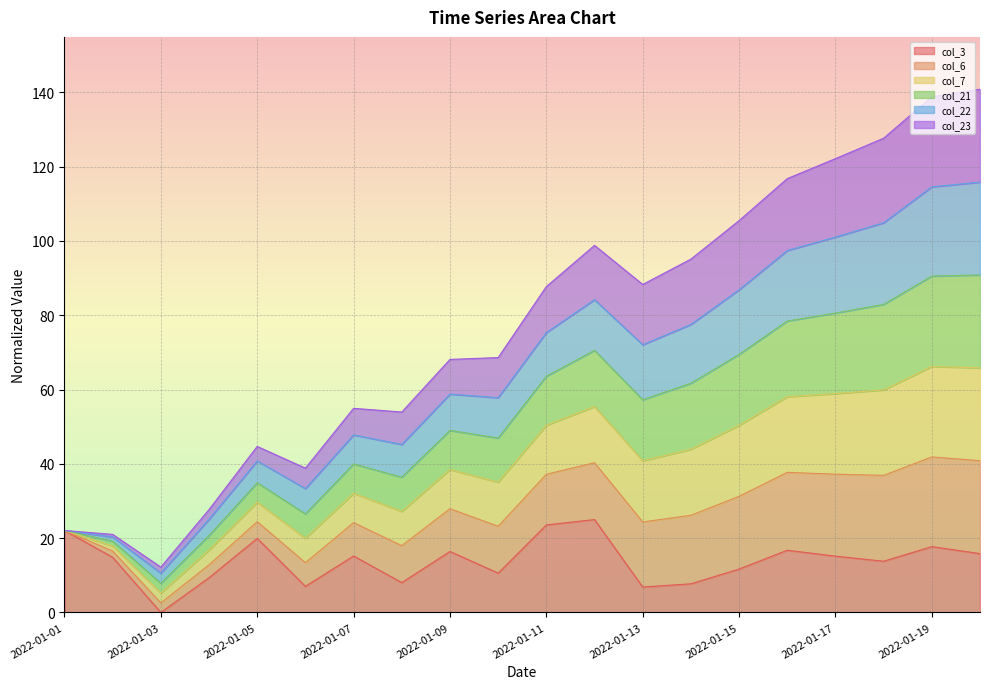

At which label does col_3 reach its minimum?

2022-01-03